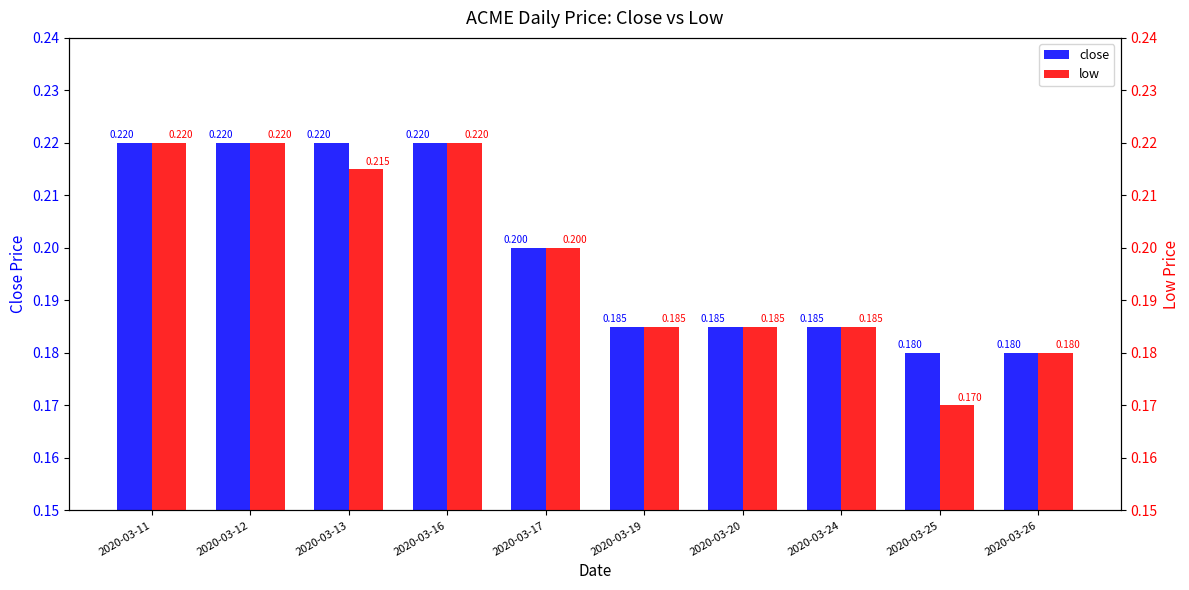

What is the value of the low bar at the 9th from the left?

0.2